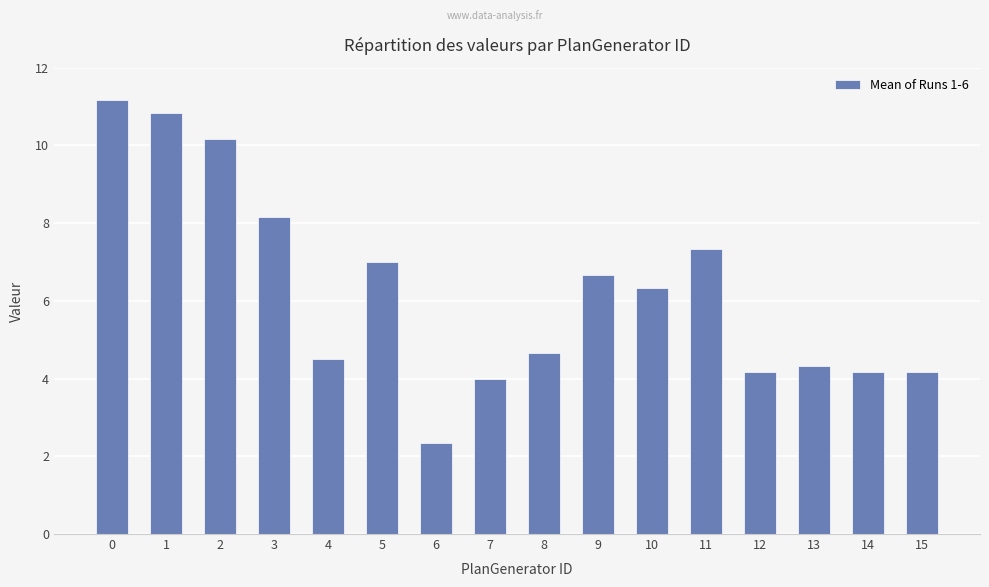

What is the ratio of the value at 6 to the value at 1?

0.2